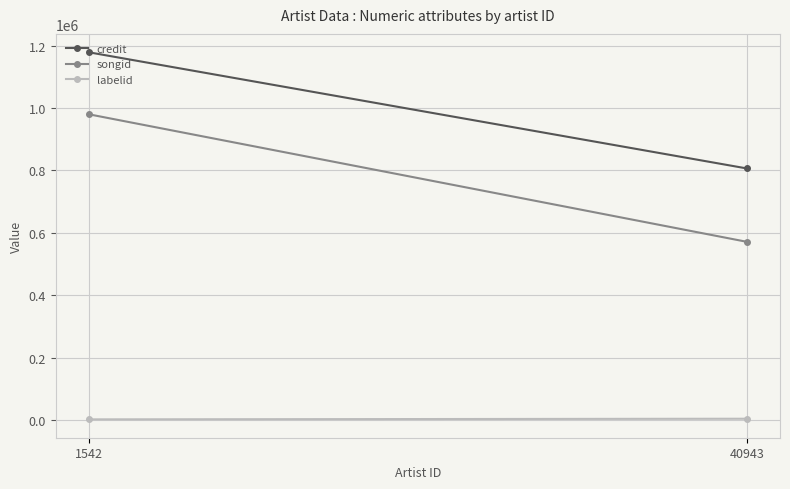

Reading right to left, what are all the values shown in this chart?

credit: 1178472	806105
songid: 979881	571046
labelid: 2416	4466